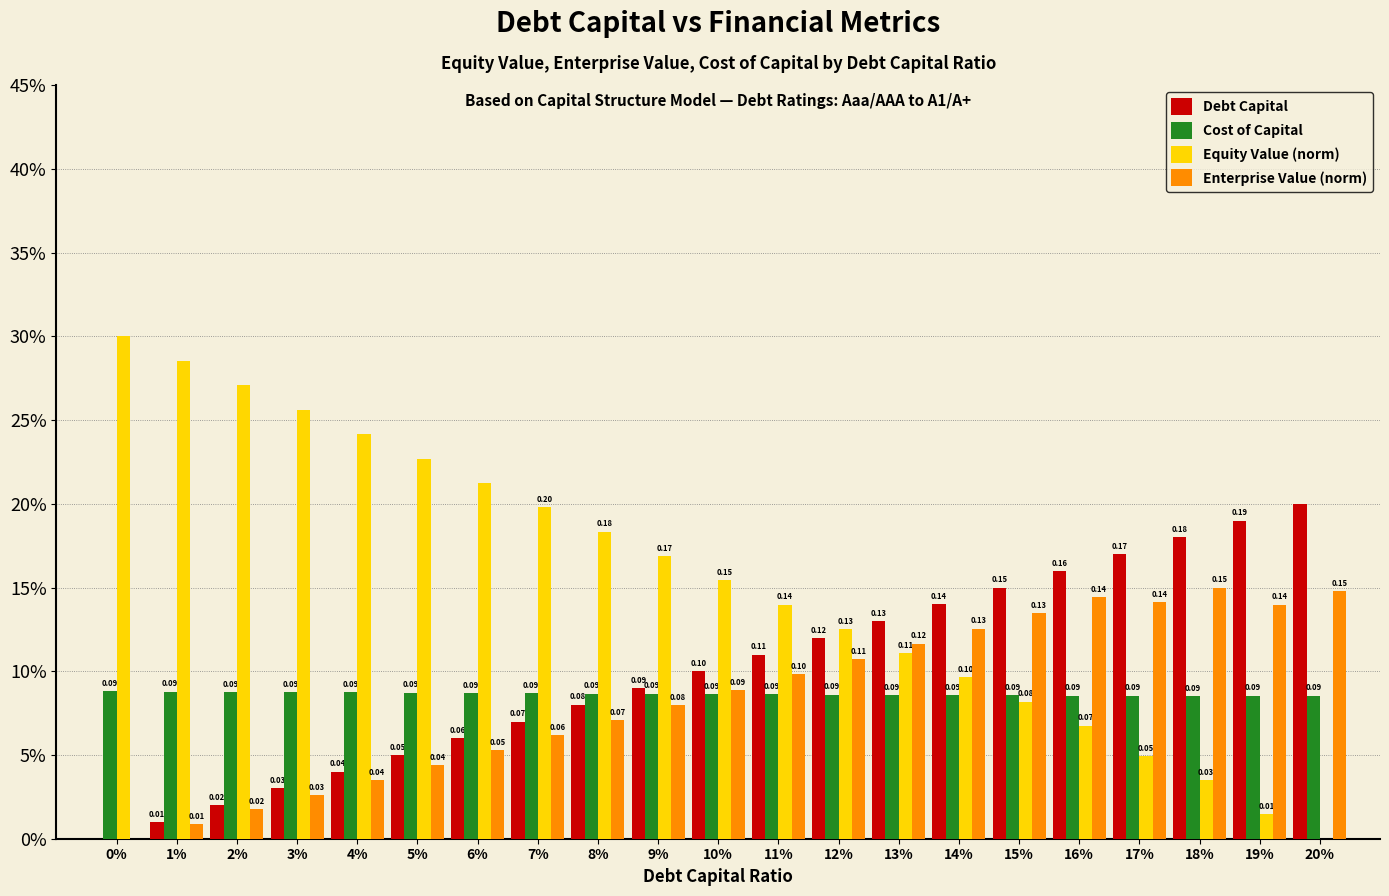

Reading left to right, list all the values displayed in this chart.

Debt Capital: 0.0	0.0	0.0	0.0	0.0	0.1	0.1	0.1	0.1	0.1	0.1	0.1	0.1	0.1	0.1	0.1	0.2	0.2	0.2	0.2	0.2
Cost of Capital: 0.1	0.1	0.1	0.1	0.1	0.1	0.1	0.1	0.1	0.1	0.1	0.1	0.1	0.1	0.1	0.1	0.1	0.1	0.1	0.1	0.1
Equity Value (norm): 0.3	0.3	0.3	0.3	0.2	0.2	0.2	0.2	0.2	0.2	0.2	0.1	0.1	0.1	0.1	0.1	0.1	0.0	0.0	0.0	0.0
Enterprise Value (norm): 0.0	0.0	0.0	0.0	0.0	0.0	0.1	0.1	0.1	0.1	0.1	0.1	0.1	0.1	0.1	0.1	0.1	0.1	0.1	0.1	0.1